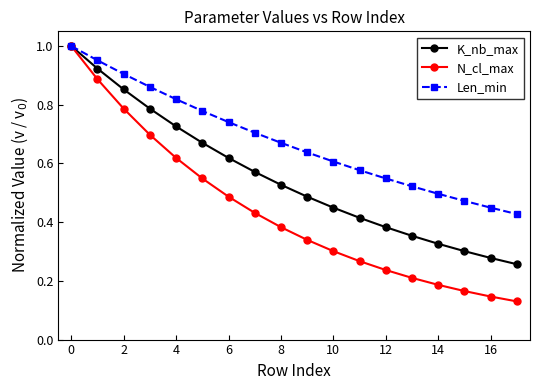

True or false: Len_min has more than 2 interior local peaks.

False